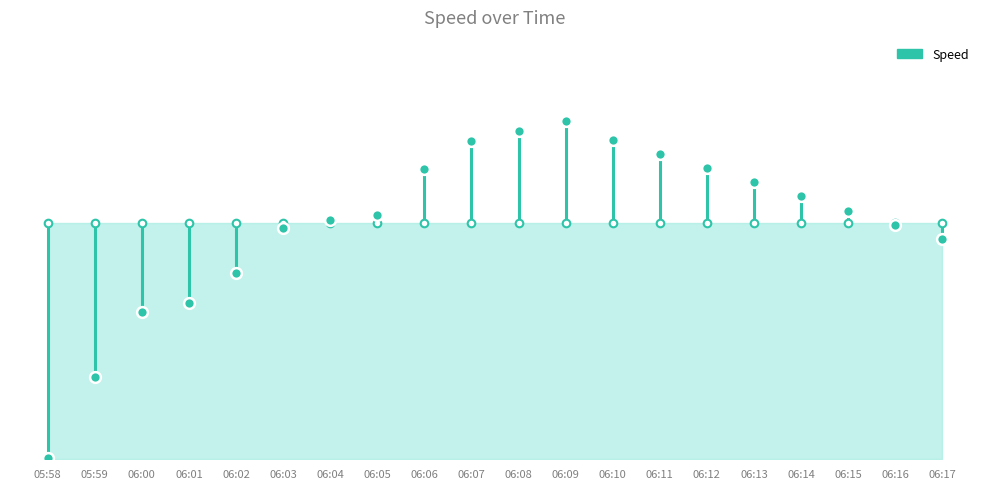

What is the change in value from 06:02 to 06:16?

+103.7